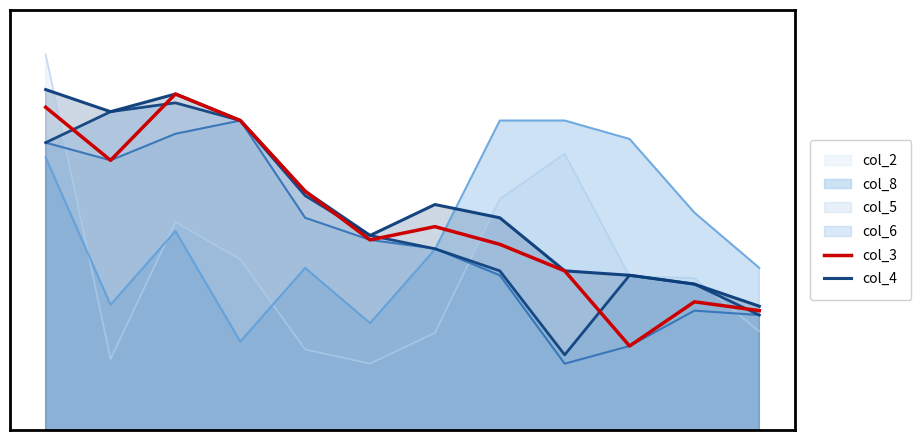

Does the chart display data point markers on the line(s)?

No